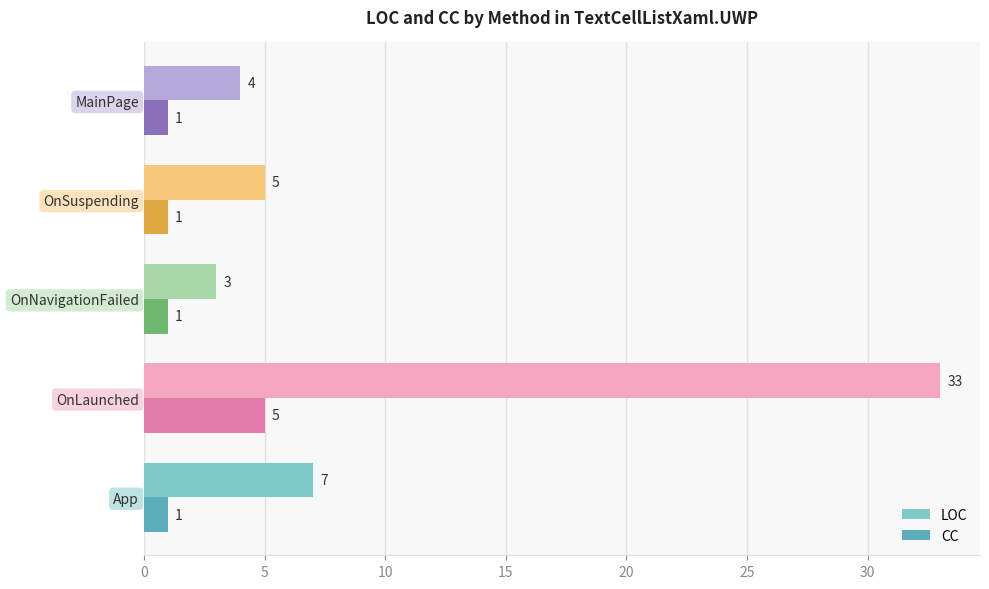

What is the approximate value of LOC at OnNavigationFailed, to the nearest 5?

5